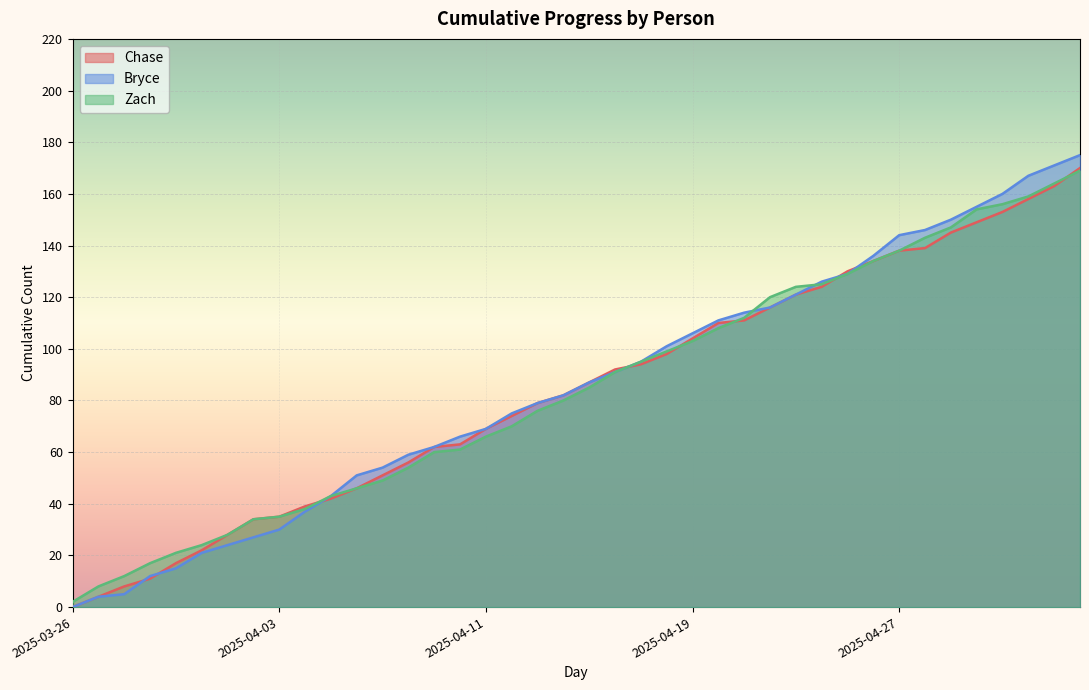

What is the sum of the Zach values at 2025-04-12 and 2025-04-26?

204